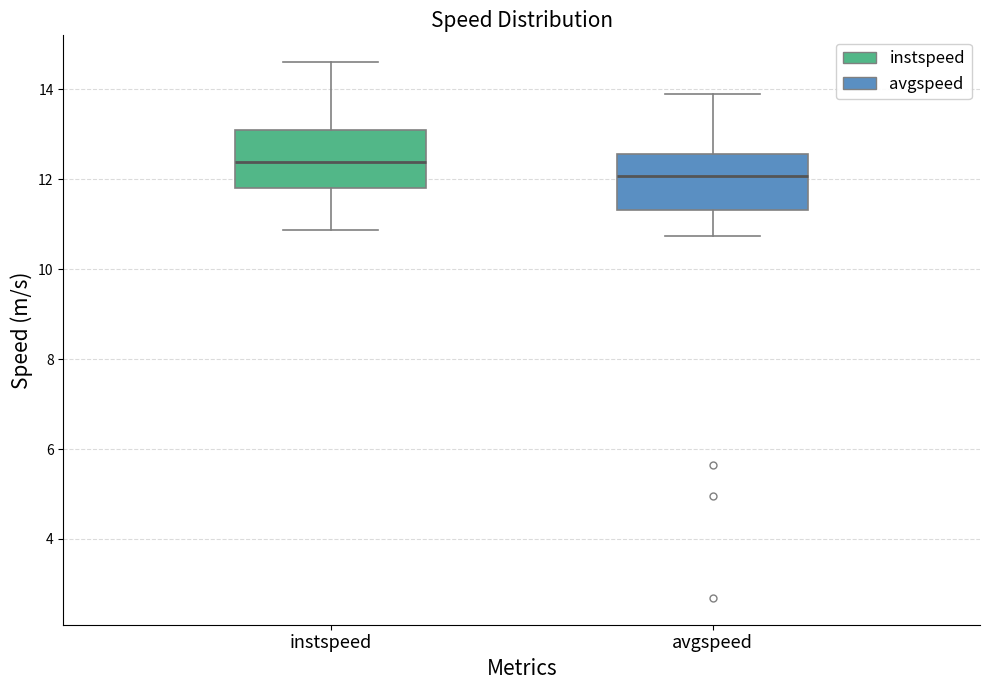

Which box's median line is the highest?

instspeed